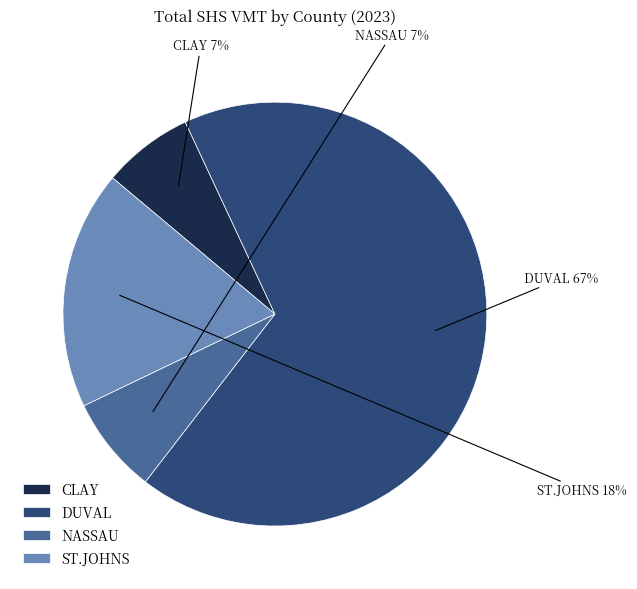

Do DUVAL and ST.JOHNS together represent more than half of the pie?

Yes